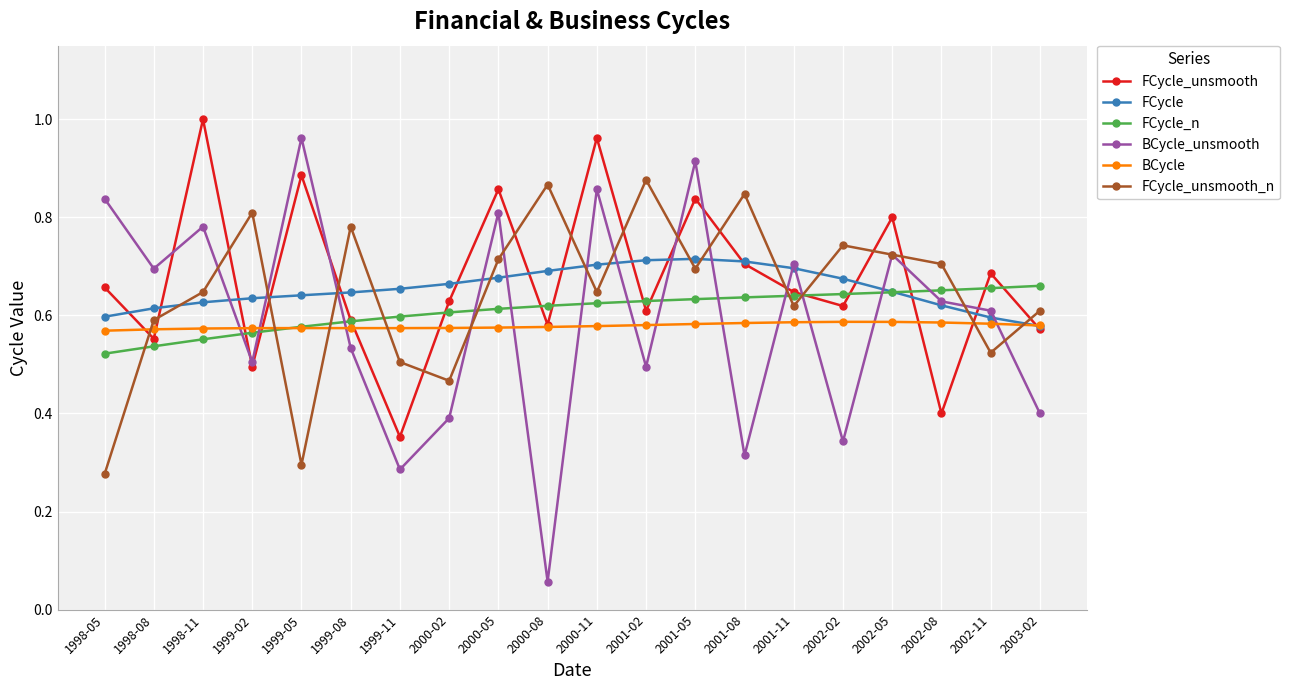

Is the value of FCycle_unsmooth at 1999-02 greater than the value of BCycle_unsmooth at 1999-11?

Yes